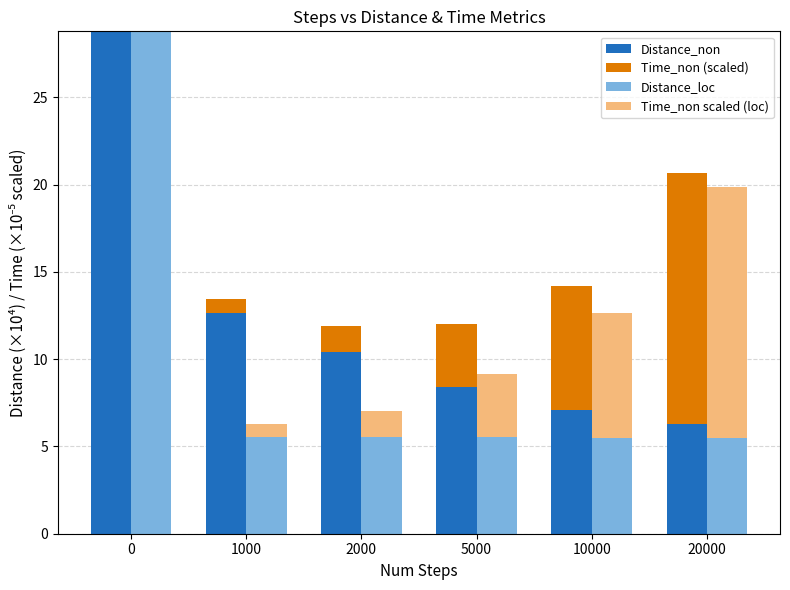

How many groups of bars are there?

6